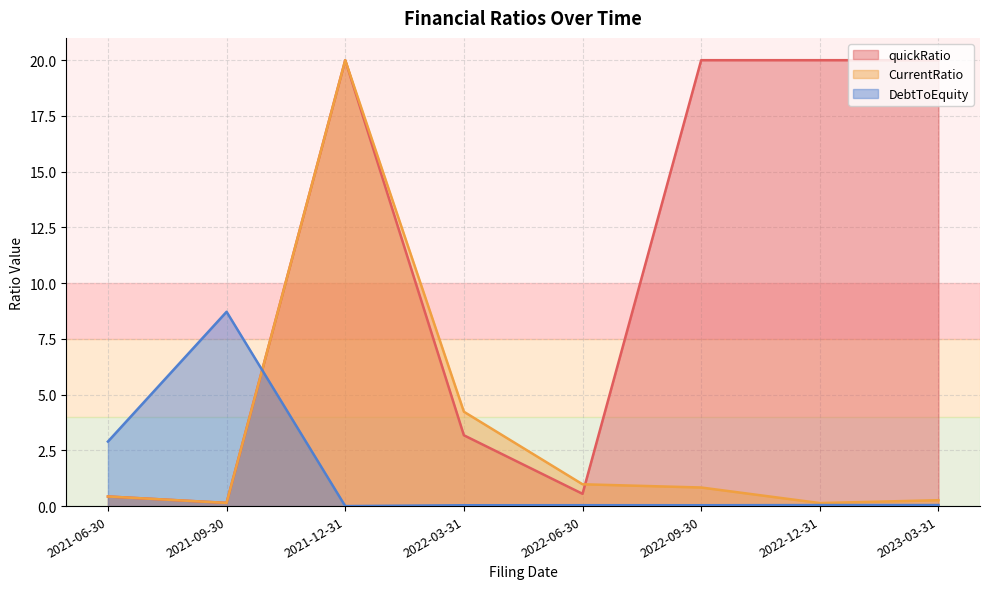

Which series changed the most between 2021-09-30 and 2021-12-31?

CurrentRatio